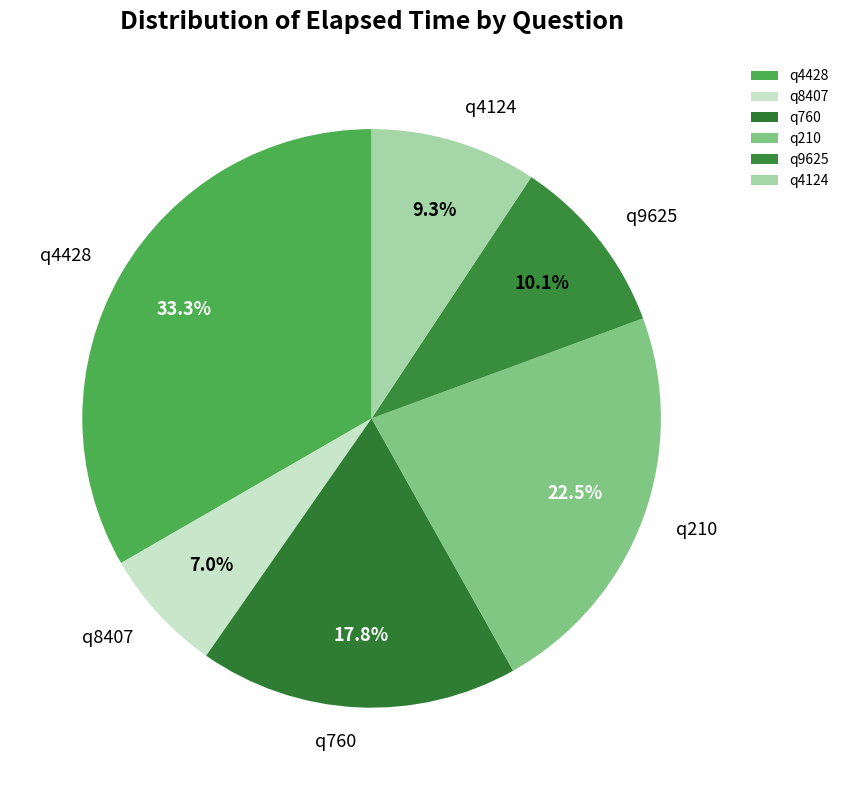

Does any single category account for the majority?

No